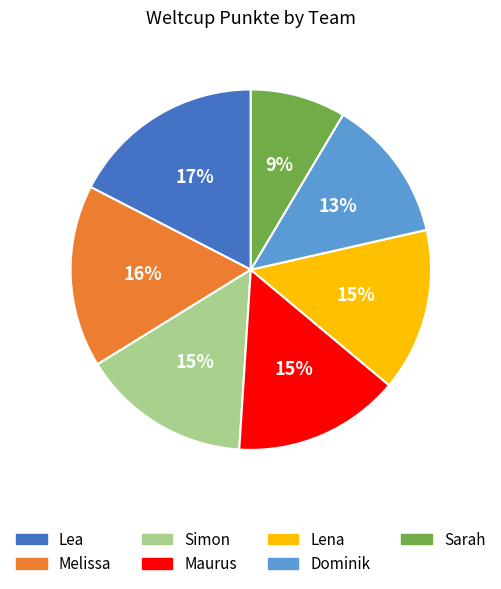

Does Melissa account for over 50% of the chart?

No